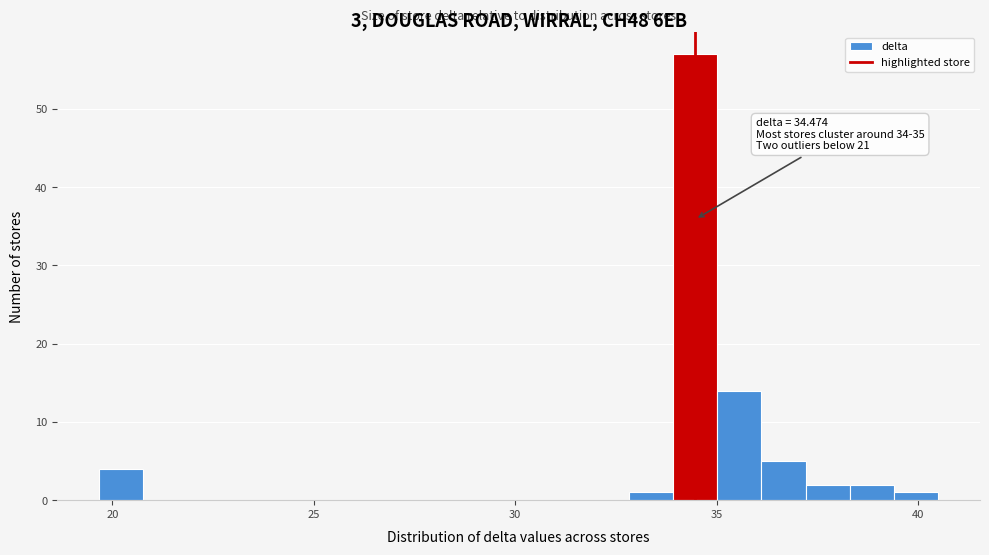

Around what value on the x-axis is the tallest bar? Give the approximate position of its centre, as read against the axis.

34.5